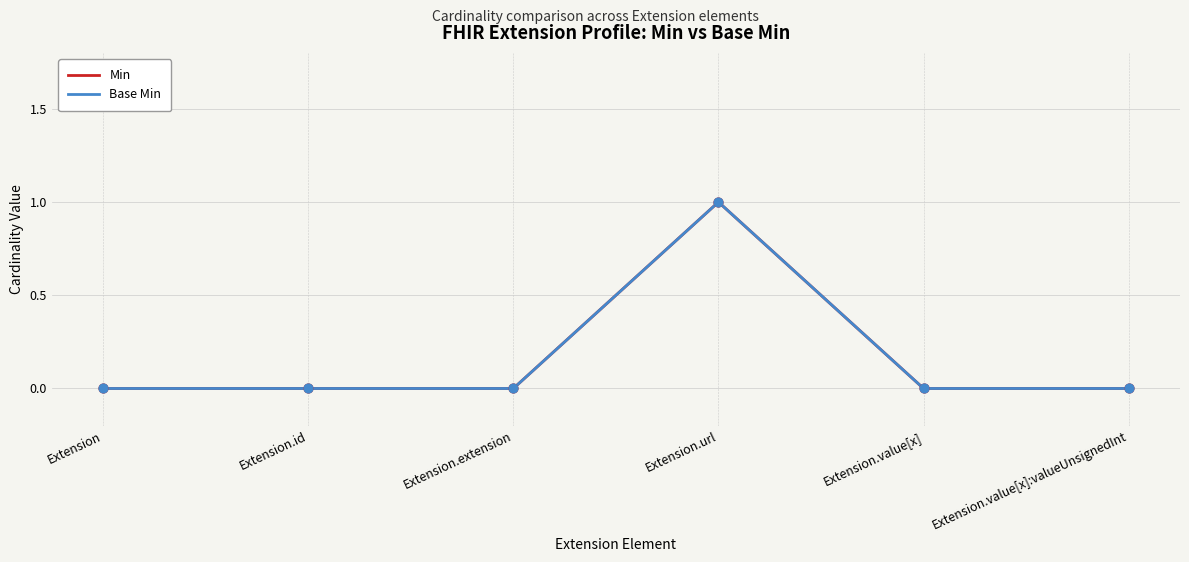

Does the chart have visible grid lines?

Yes